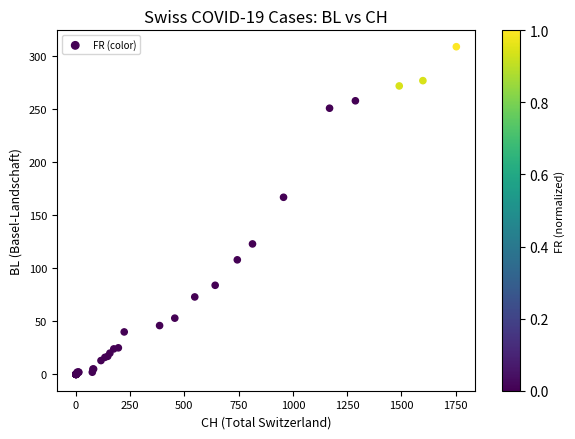

What Y value in the scatter plot is closest to 154?

167